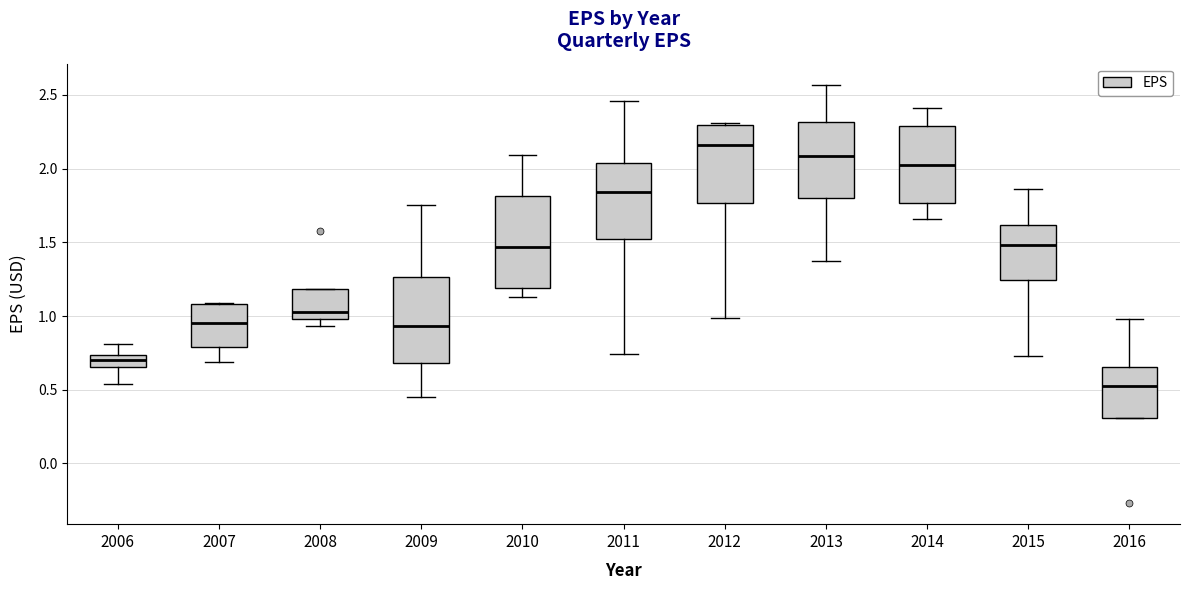

Reading left to right, read every box against the y-axis: the position of its median line, the range the box covers, and the ends of its whiskers. The values are not printed on the chart, so give them approximately, as read against the axis.

2006: median 0.70, box 0.65 to 0.75, whiskers 0.55 to 0.80
2007: median 0.95, box 0.80 to 1.10, whiskers 0.70 to 1.10
2008: median 1.05, box 1.00 to 1.20, whiskers 0.95 to 1.20
2009: median 0.95, box 0.70 to 1.25, whiskers 0.45 to 1.75
2010: median 1.45, box 1.20 to 1.80, whiskers 1.15 to 2.10
2011: median 1.85, box 1.50 to 2.05, whiskers 0.75 to 2.45
2012: median 2.15, box 1.75 to 2.30, whiskers 1.00 to 2.30 (just above the box's upper edge)
2013: median 2.10, box 1.80 to 2.30, whiskers 1.35 to 2.55
2014: median 2.05, box 1.75 to 2.30, whiskers 1.65 to 2.40
2015: median 1.50, box 1.25 to 1.60, whiskers 0.75 to 1.85
2016: median 0.55, box 0.30 to 0.65, whiskers 0.30 to 1.00